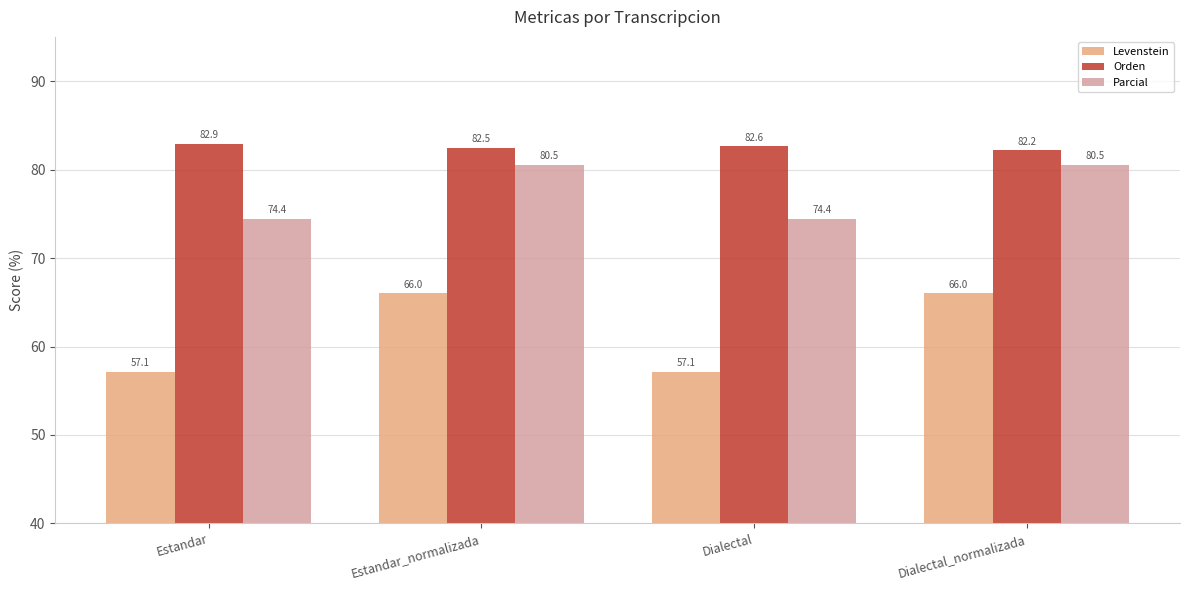

What is the difference between the maximum and minimum values in the Orden series?

0.7